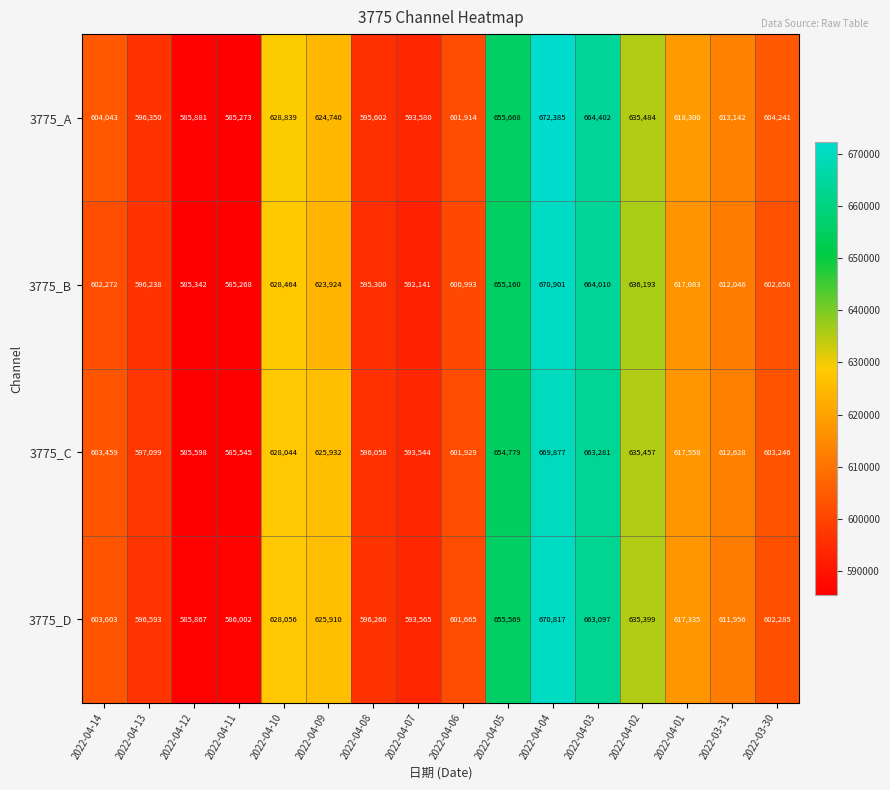

Is it true that 3775_B equals 962745 at 2022-04-11?

False